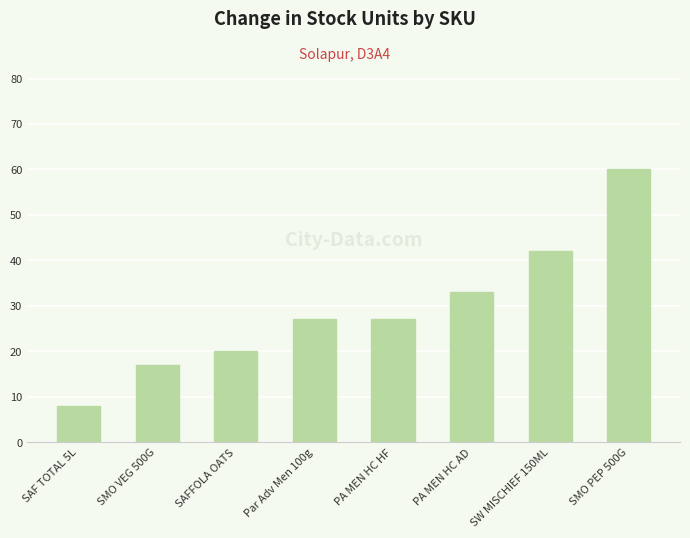

What position from the right is PA MEN HC AD?

3